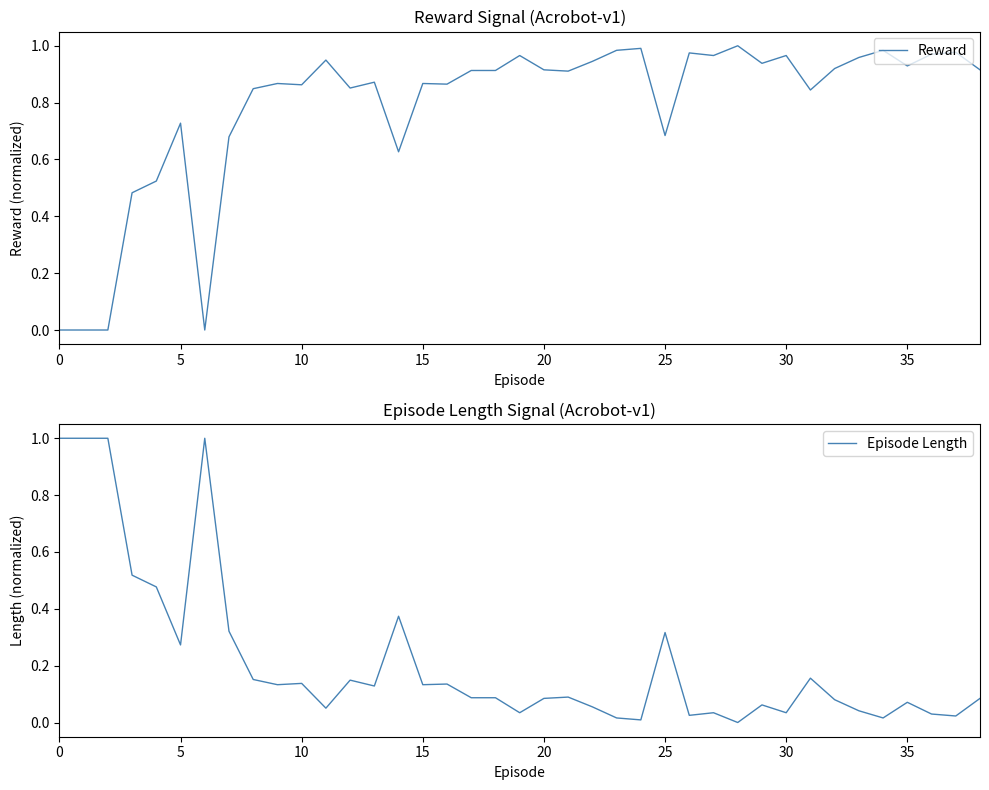

At which label does Episode Length reach its minimum?

28